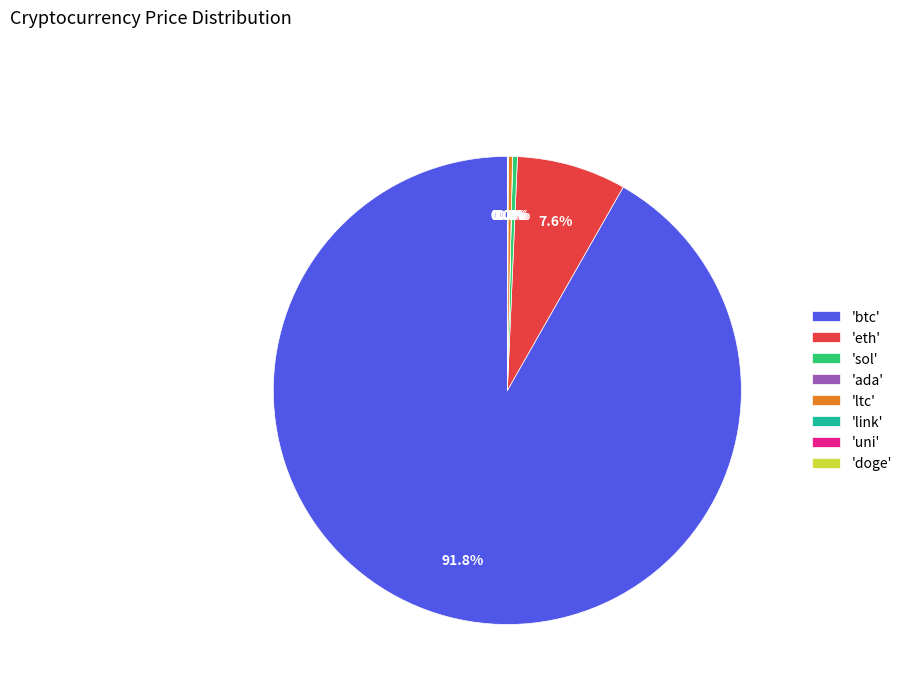

Which category has the biggest portion of the pie?

'btc'